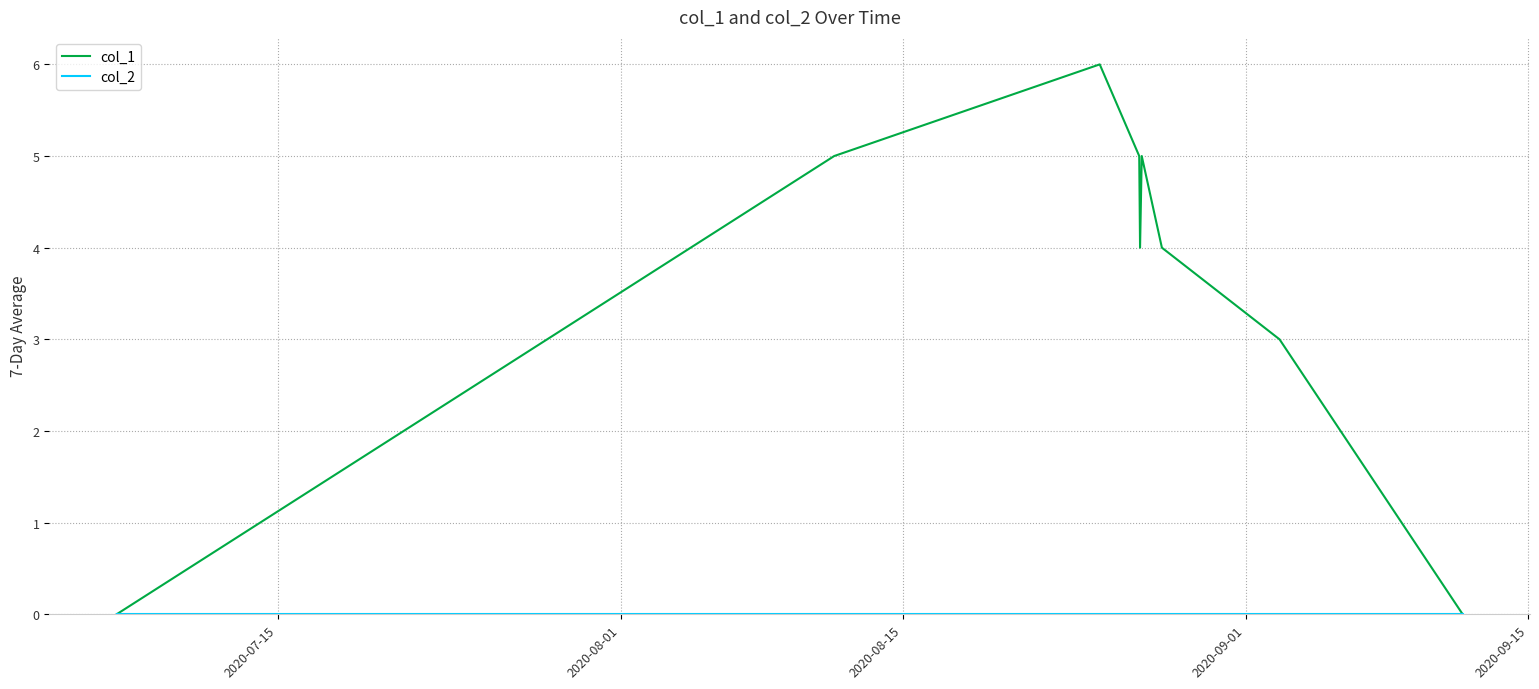

What is the greatest value displayed?

6